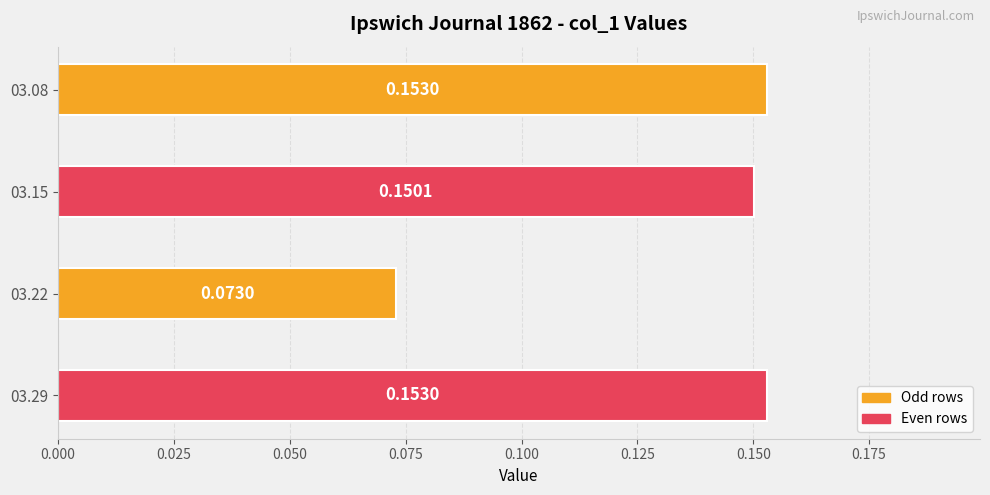

What is the sum of all values?

0.5